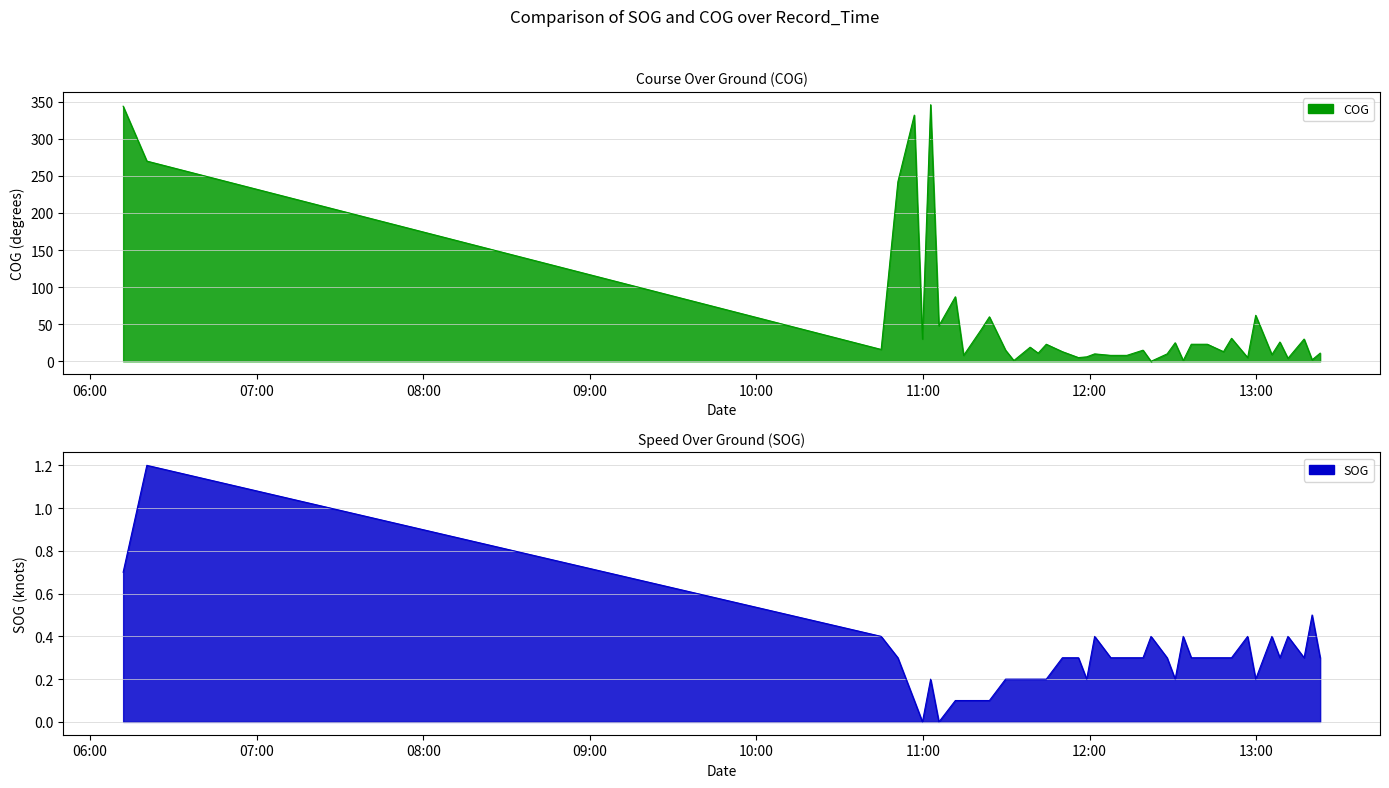

What is the average value of the COG series?

55.9